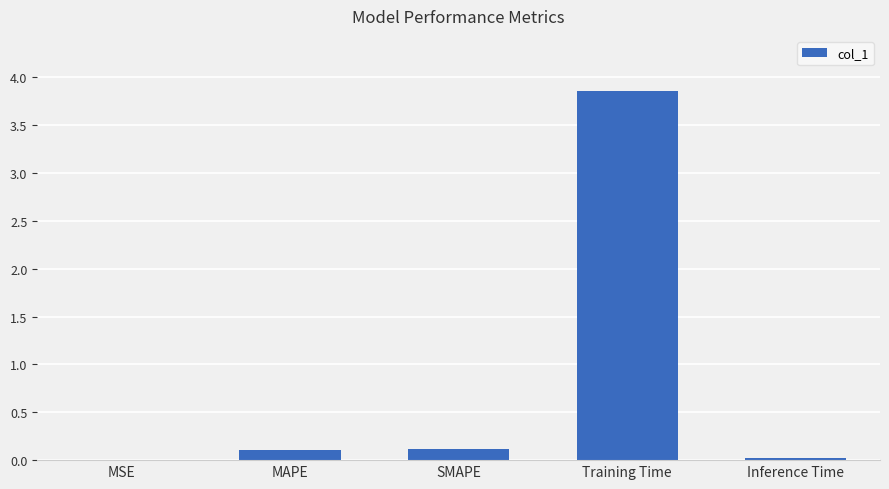

True or false: the data shows 0.0 at Inference Time.

True